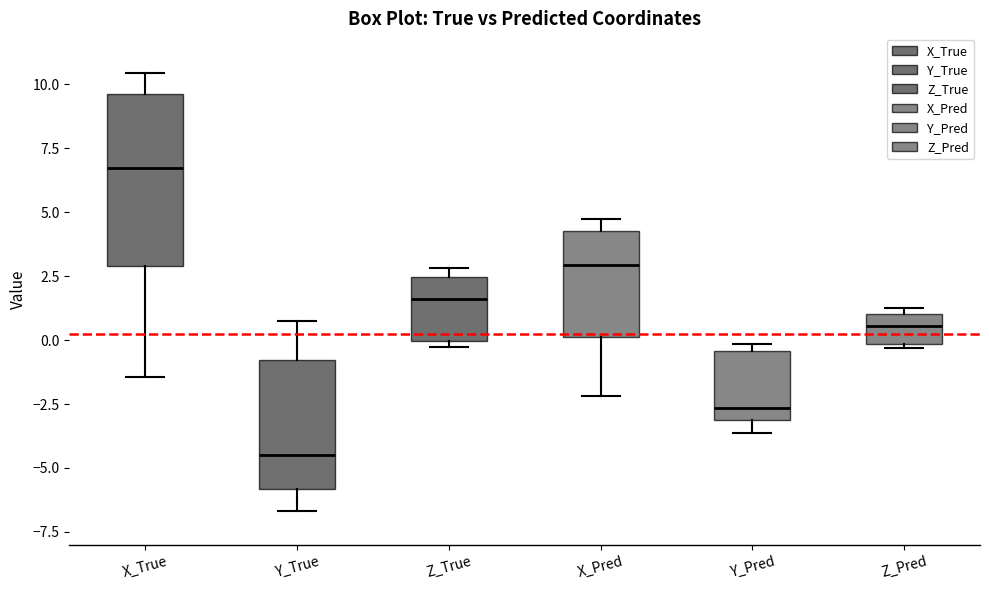

Where does the median line of the box for Y_Pred sit on the y-axis? The values are not printed on the chart, so give them approximately, as read against the axis.

-2.5